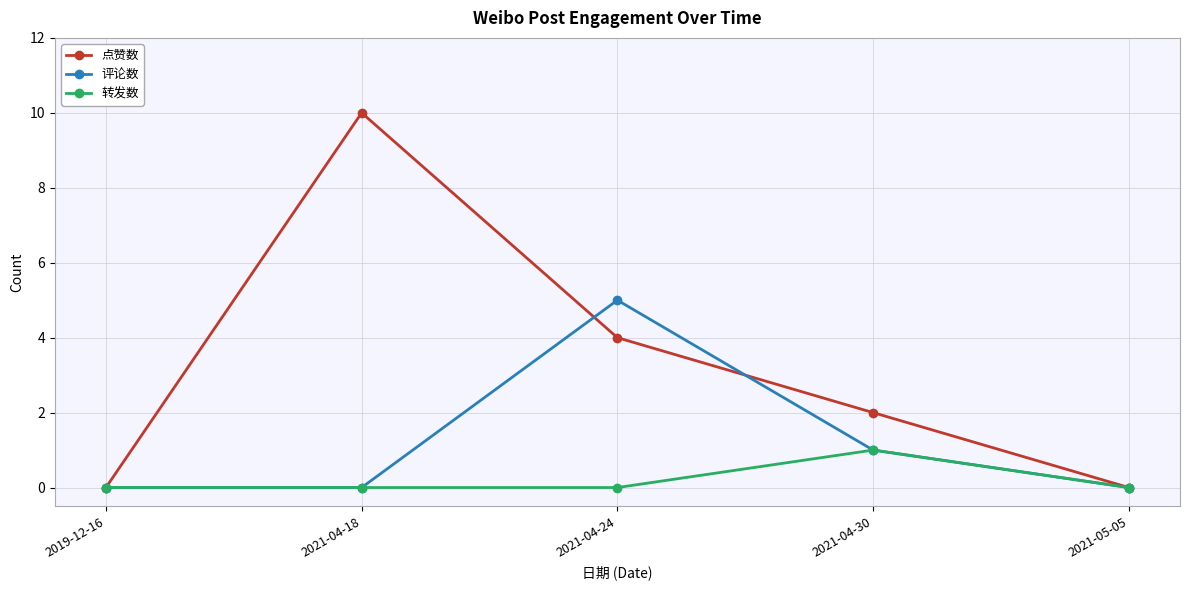

True or false: 点赞数 has more than 0 interior local peaks.

True